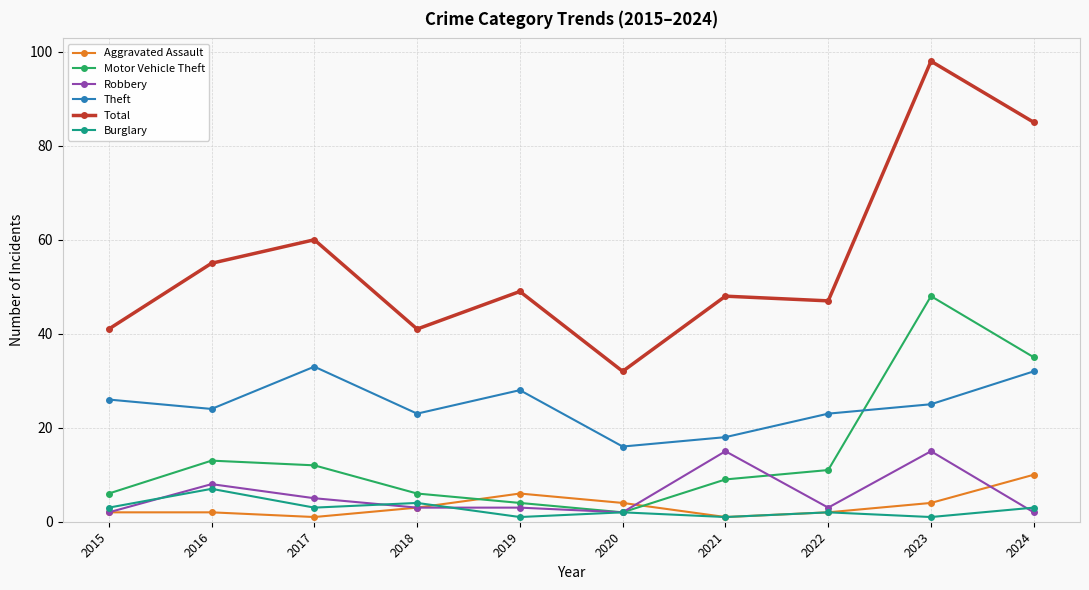

True or false: Theft has more than 1 interior local peaks.

True